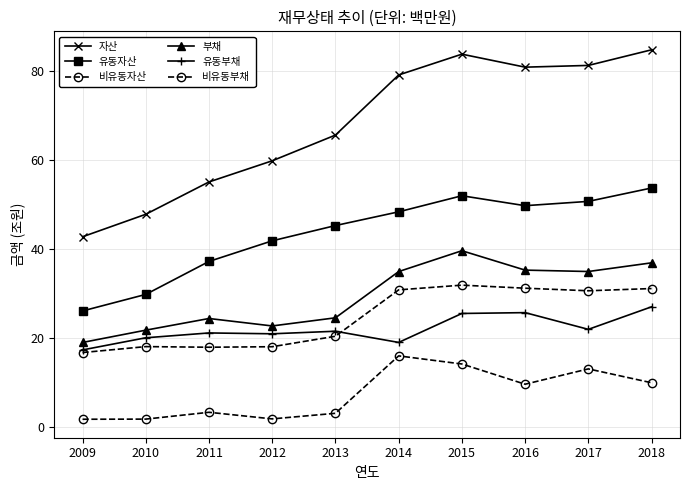

Count the number of categories in the chart.

10